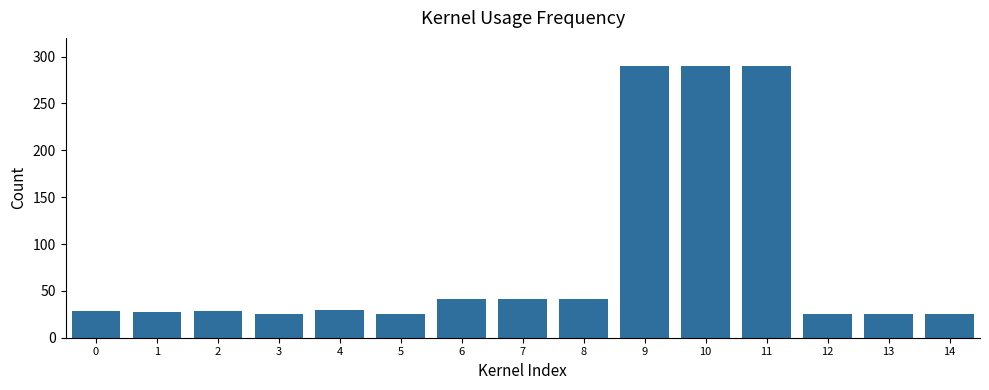

Count the number of data series in this chart.

1